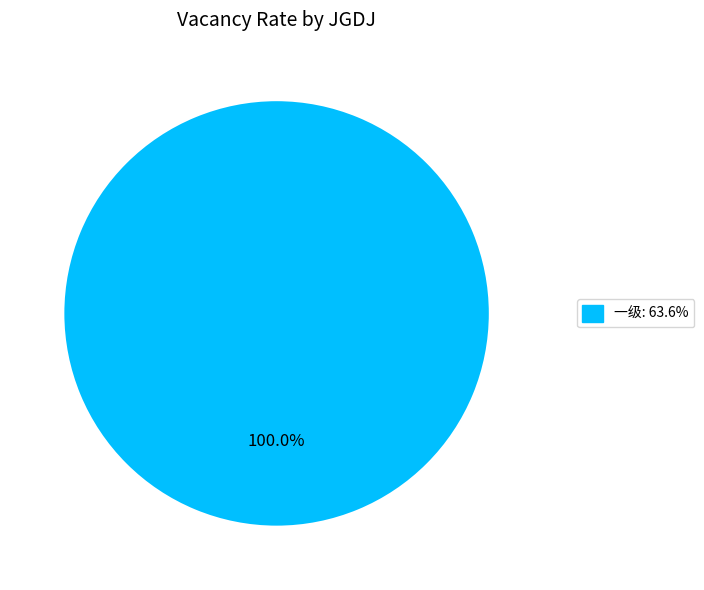

Does 一级: 63.6% account for over 50% of the chart?

Yes